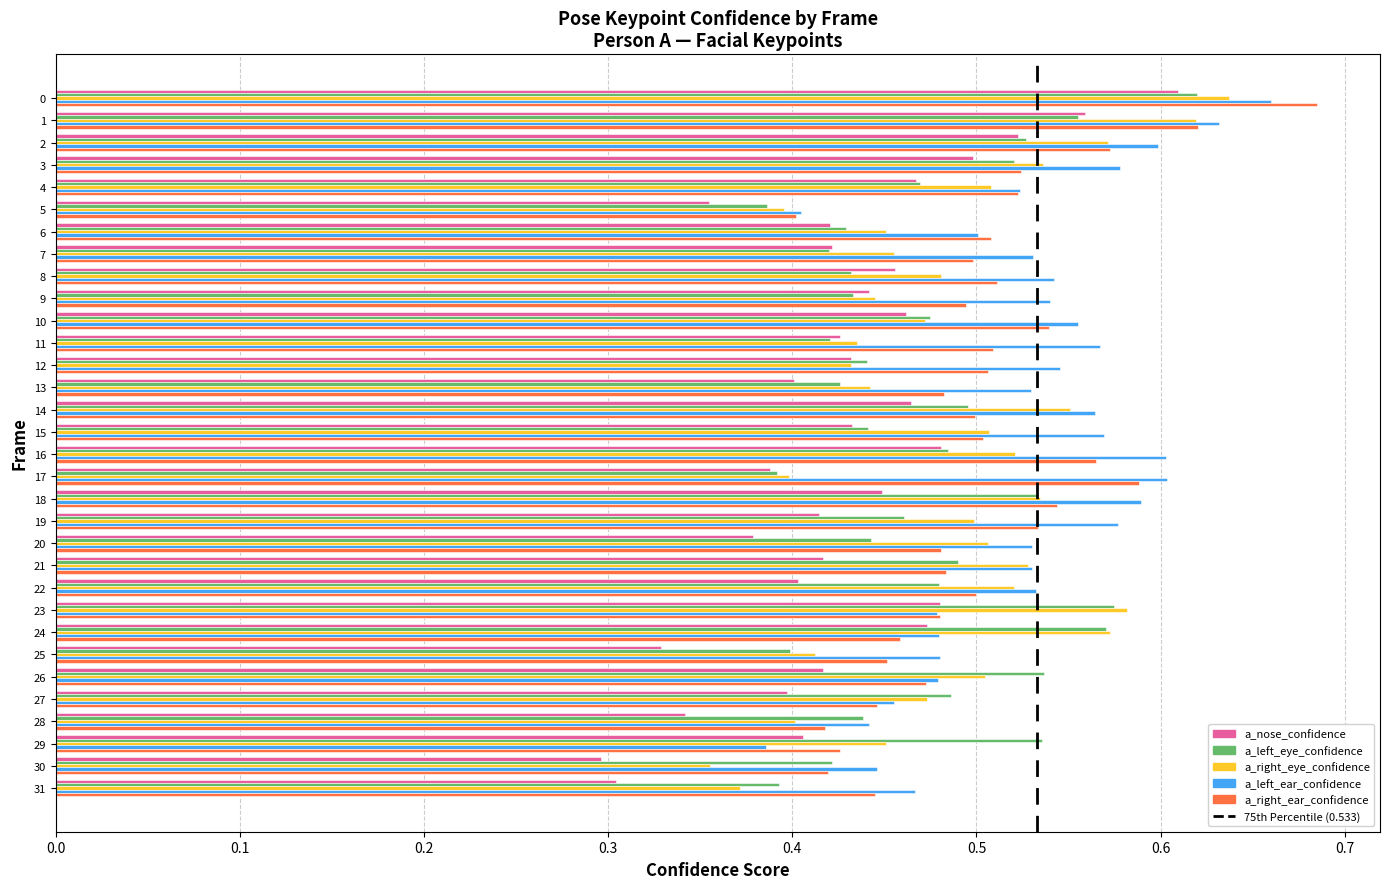

At how many categories does at least one series exceed 0?

32